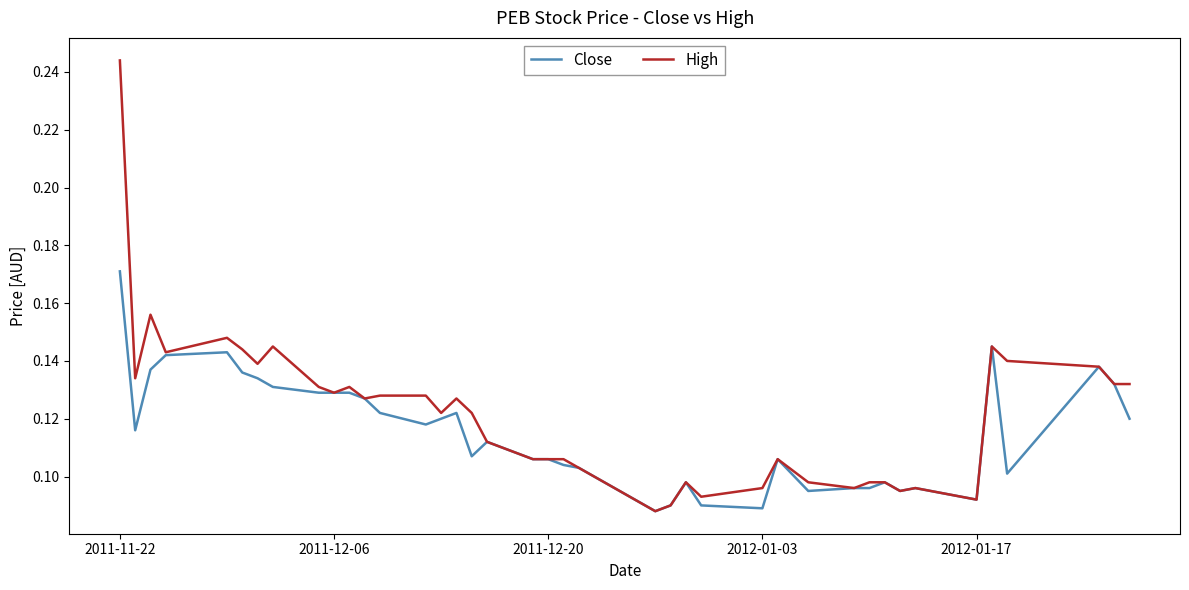

Rank the series by their maximum value, from highest to lowest.

High, Close